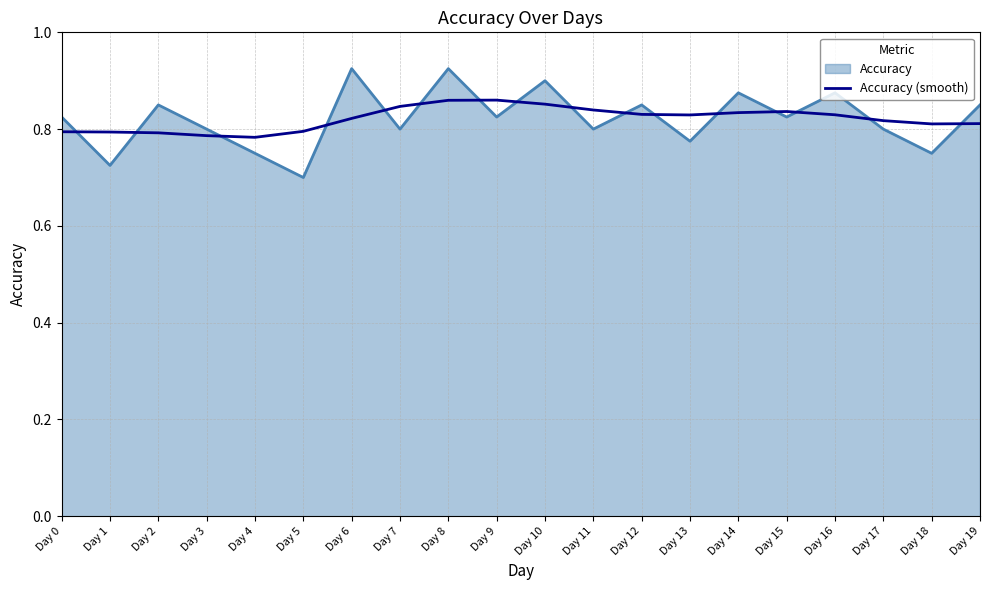

At which category does the chart reach its minimum across all series?

Day 5